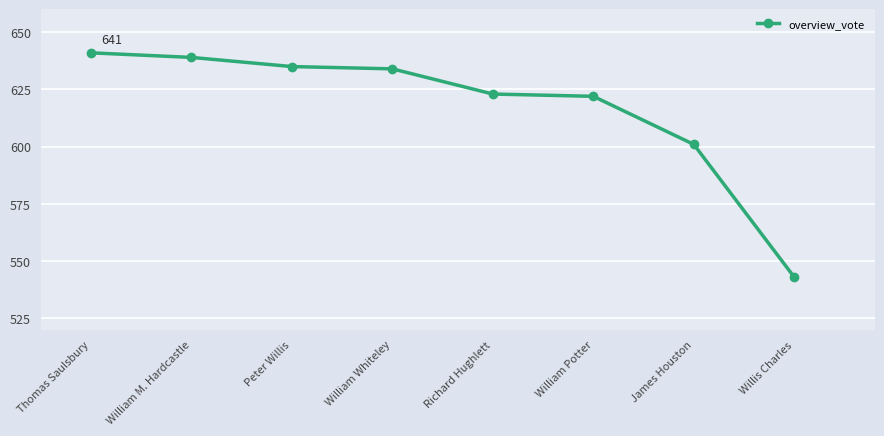

The value at Richard Hughlett is 1040. True or false?

False